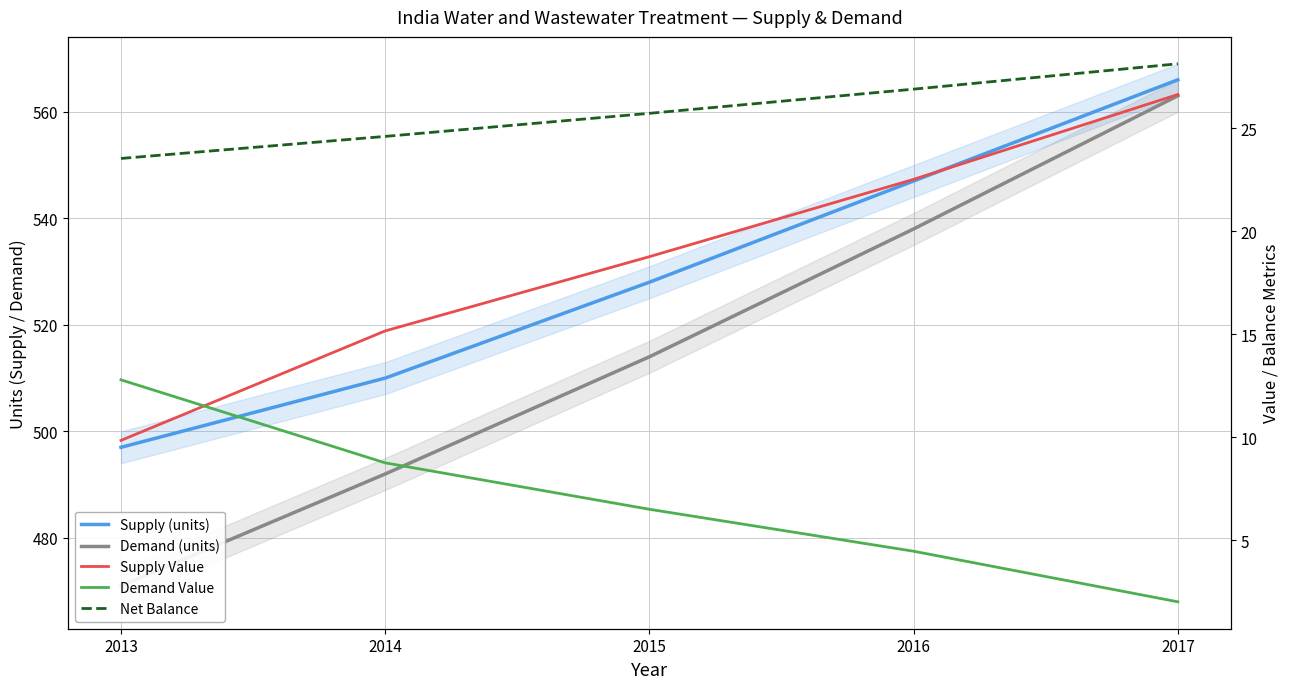

What is the minimum value shown in the chart?

2.0